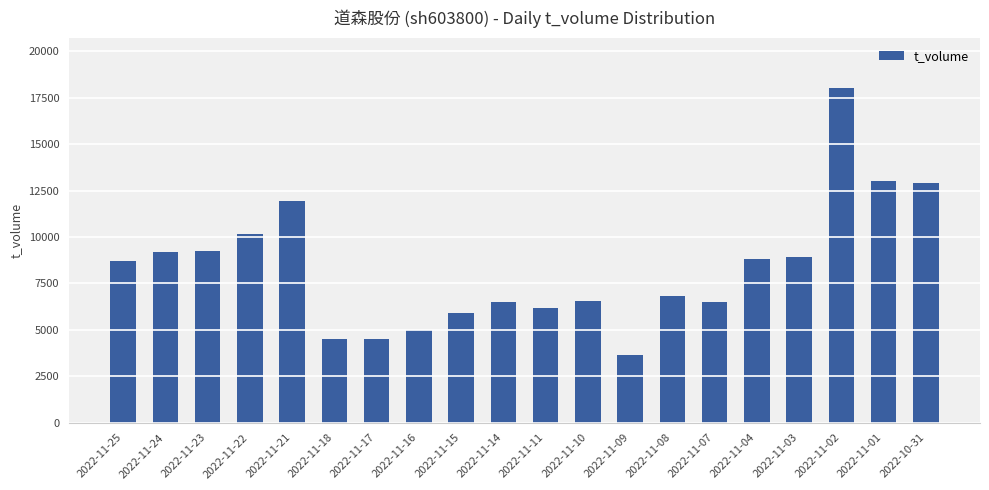

What is the maximum value shown in the chart?

17996